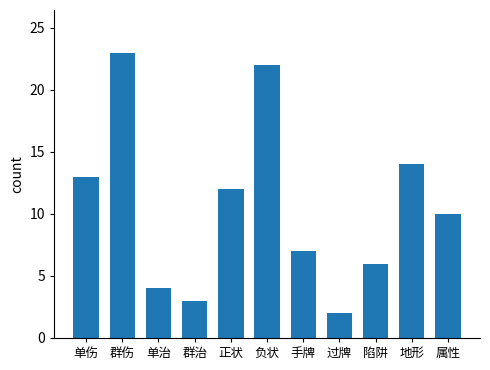

Rank the categories by value from lowest to highest.

过牌, 群治, 单治, 陷阱, 手牌, 属性, 正状, 单伤, 地形, 负状, 群伤